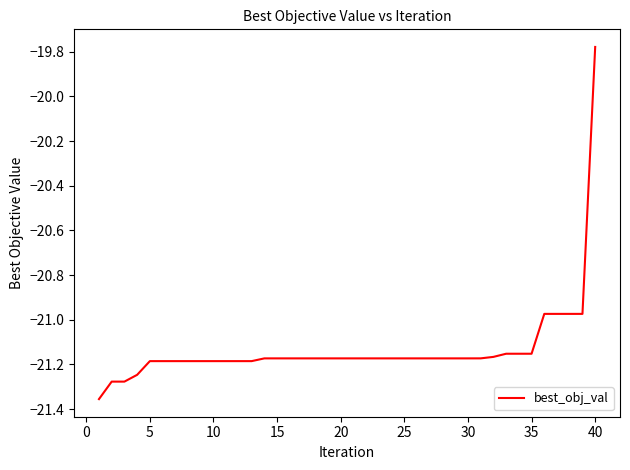

What is the difference between the maximum and minimum values?

1.6